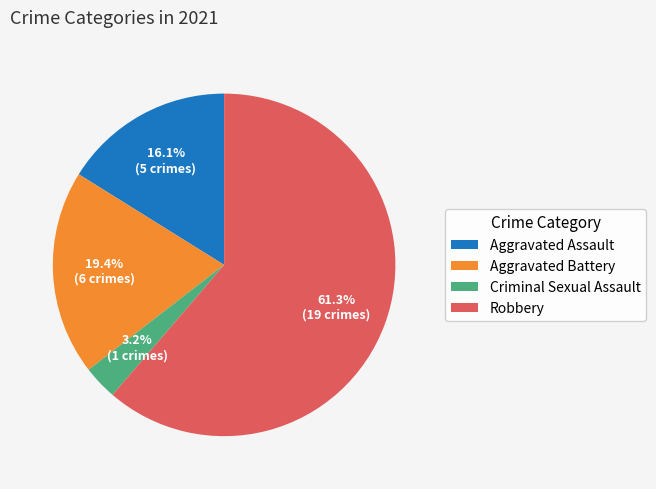

How many segments does this pie chart have?

4